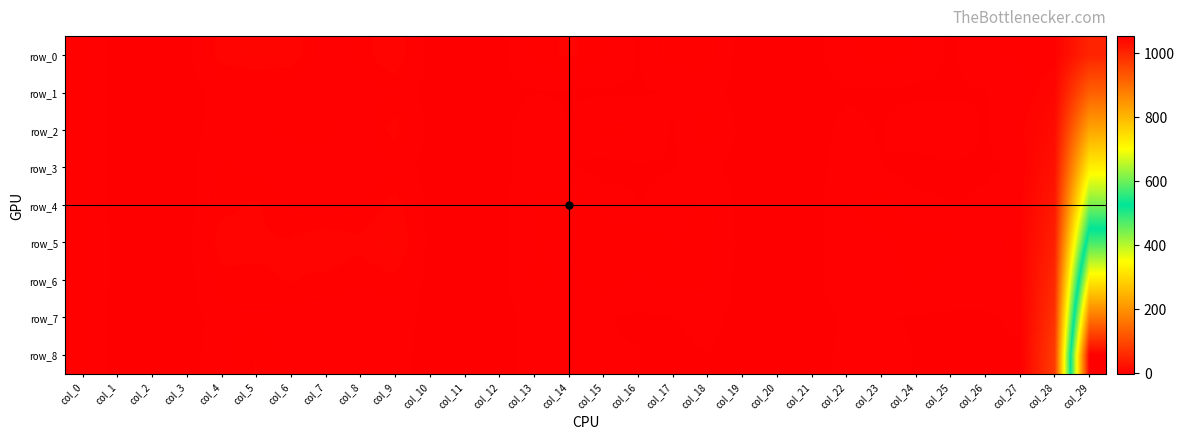

Between col_24 and col_27, which series saw the biggest shift?

row_3